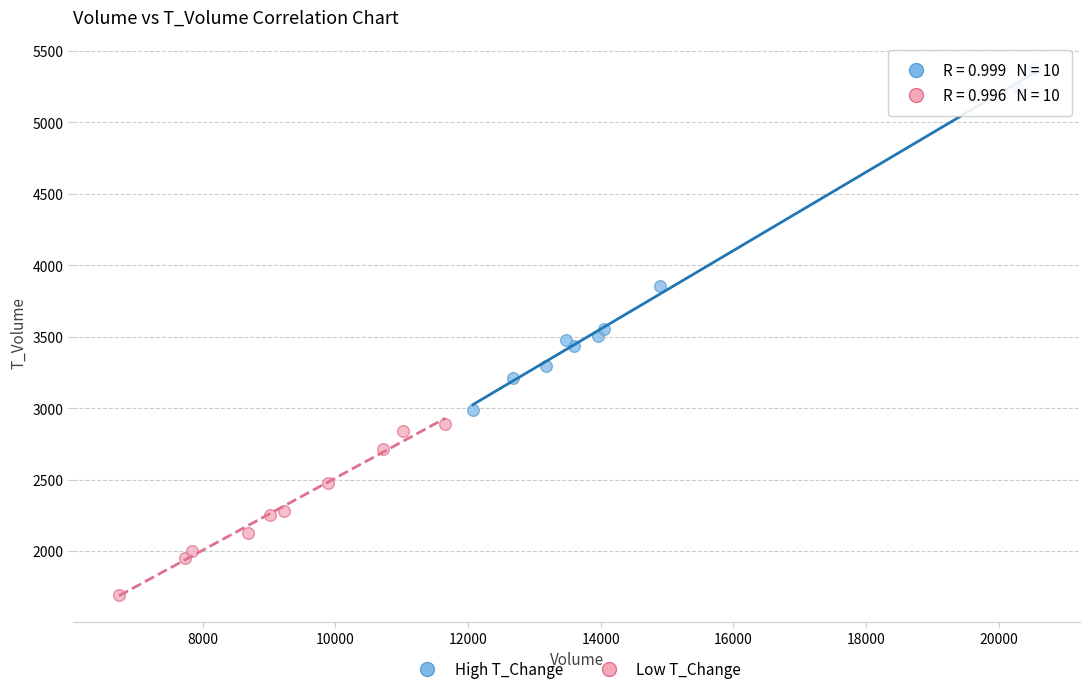

Which series reaches the maximum Y coordinate?

High T_Change